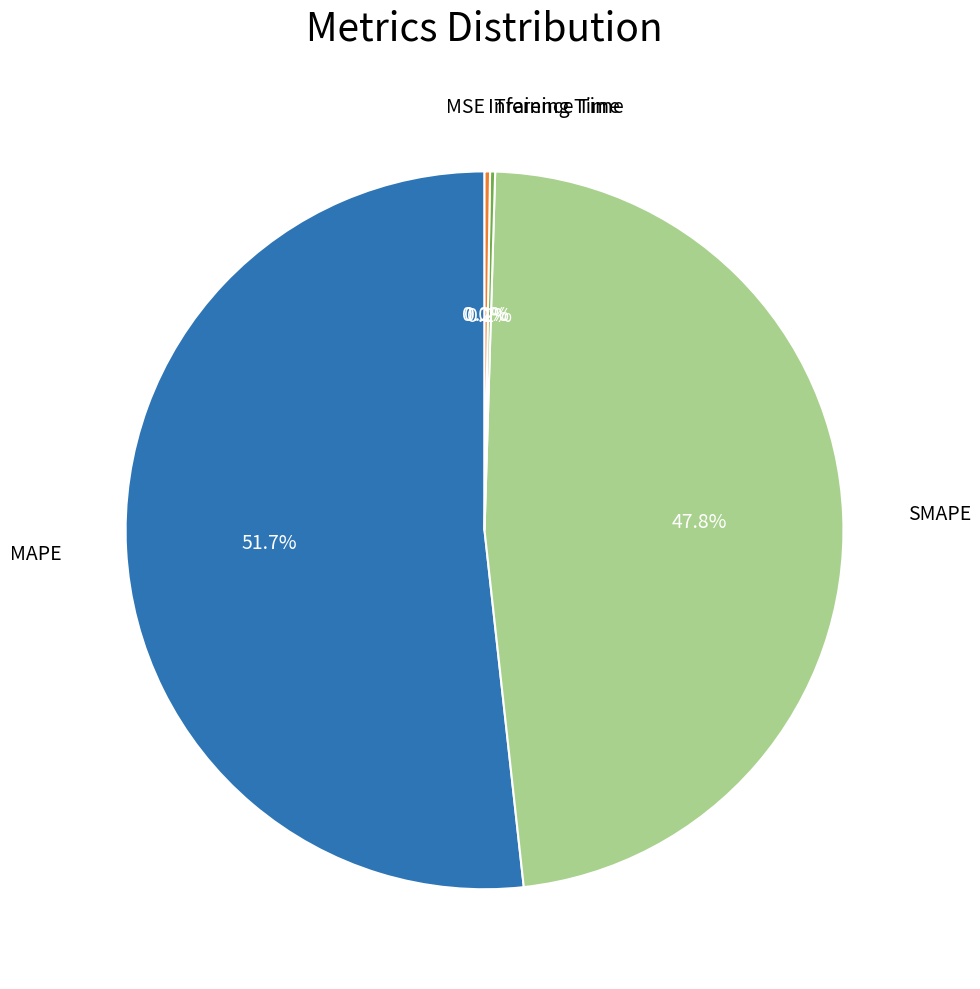

Is it true that MAPE is 58% of the pie?

False